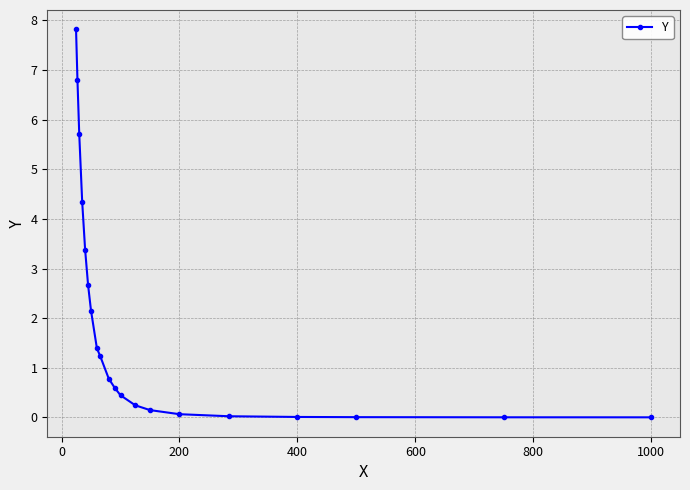

Does the chart have visible grid lines?

Yes